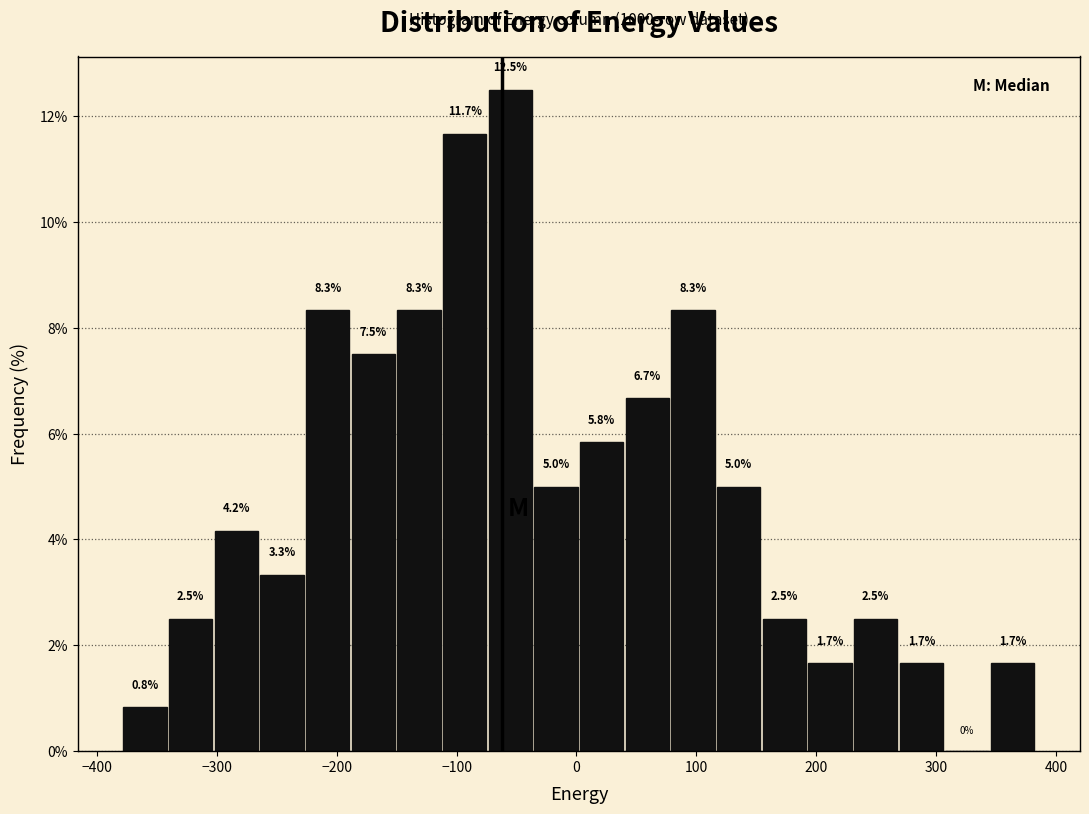

Around what value on the x-axis is the tallest bar? Give the approximate position of its centre, as read against the axis.

-60